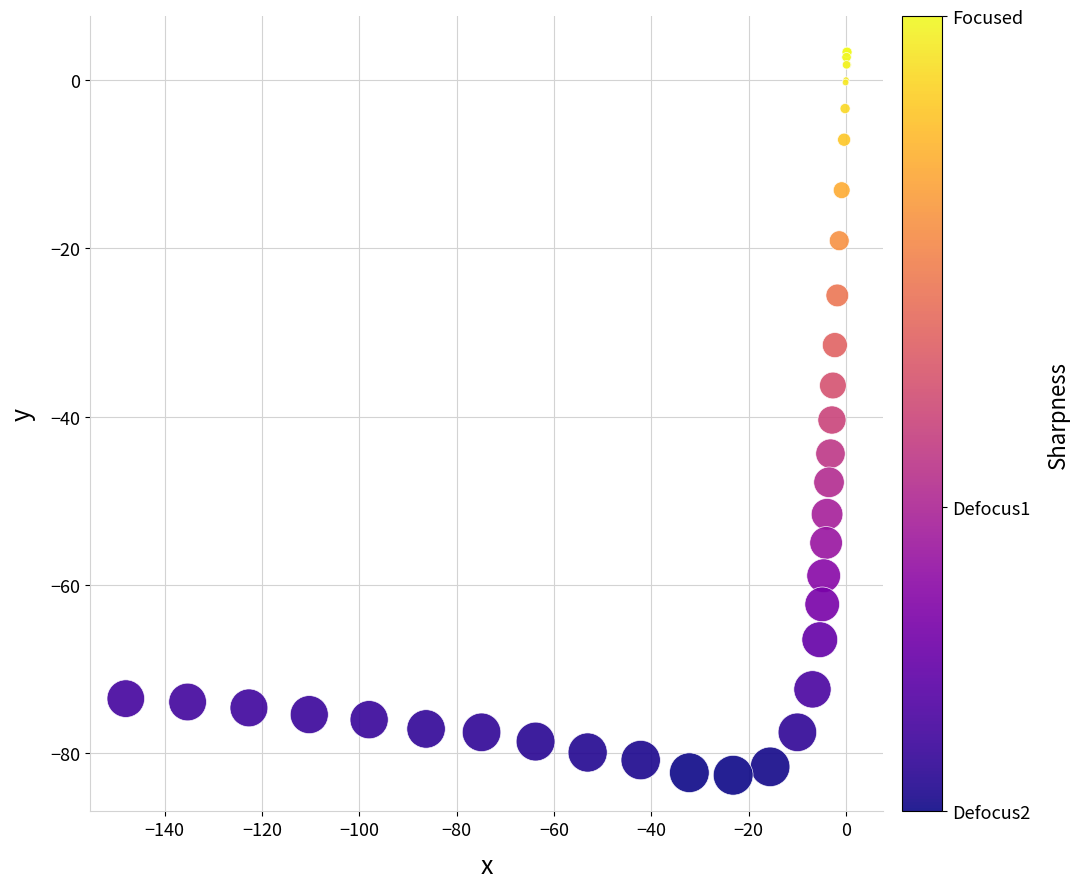

What Y value in the scatter plot is closest to -39?

-40.4